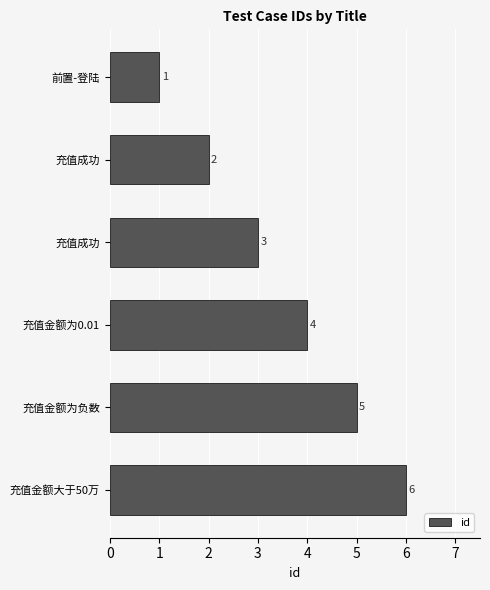

How many data points does each series have?

6